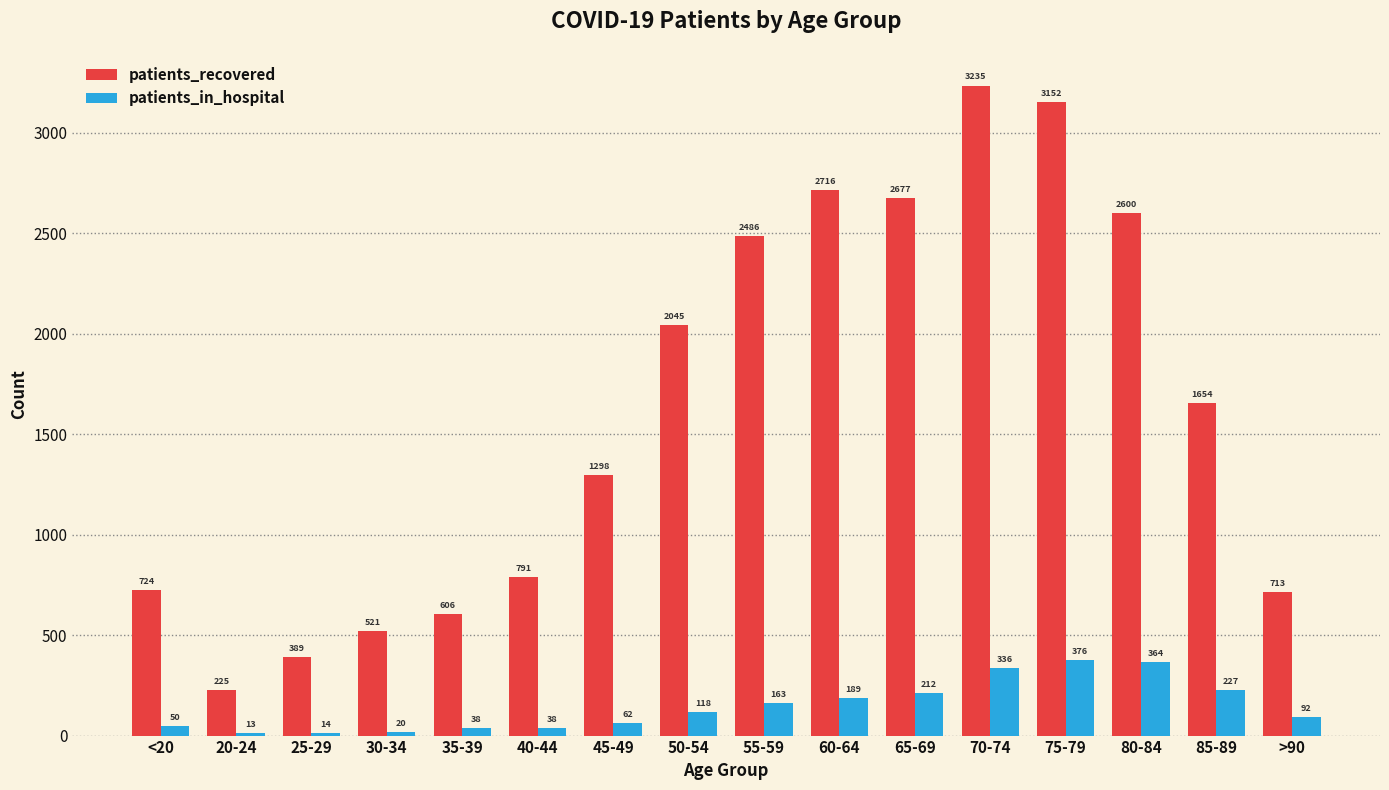

List the series in order of their peak value, lowest first.

patients_in_hospital, patients_recovered